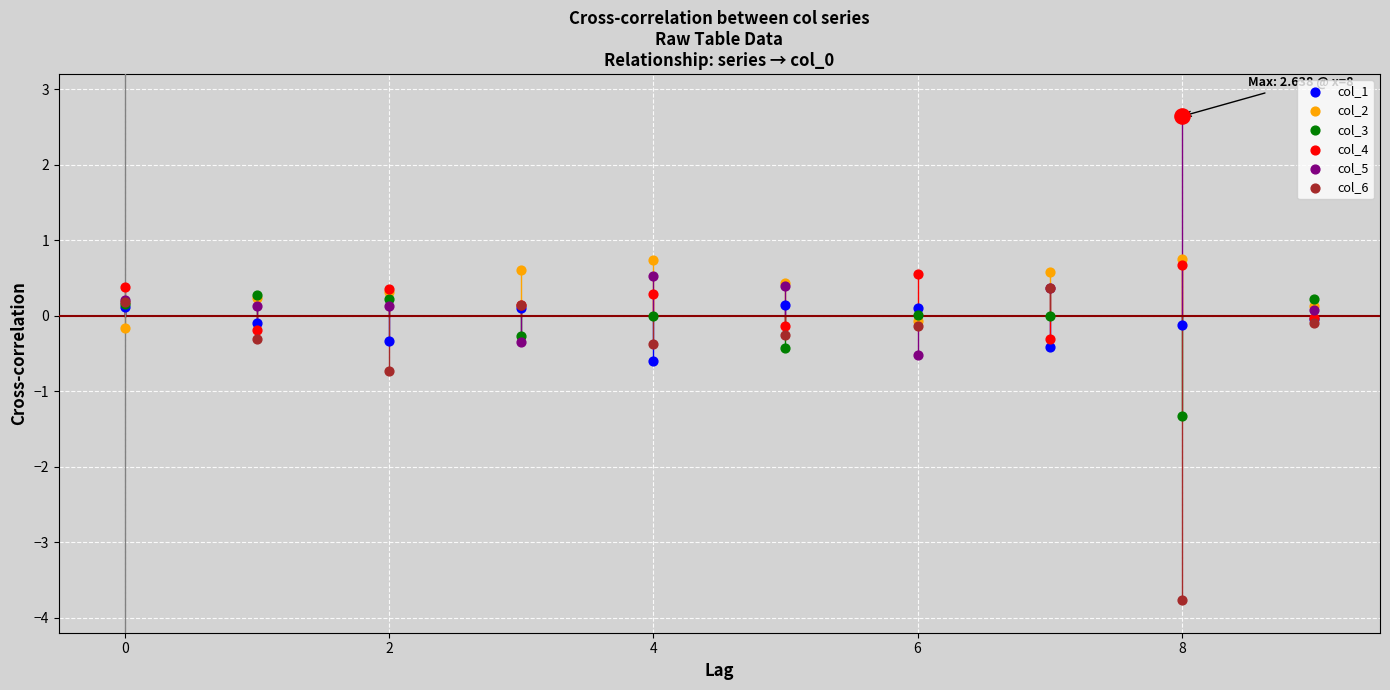

At how many categories does at least one series exceed -2?

10